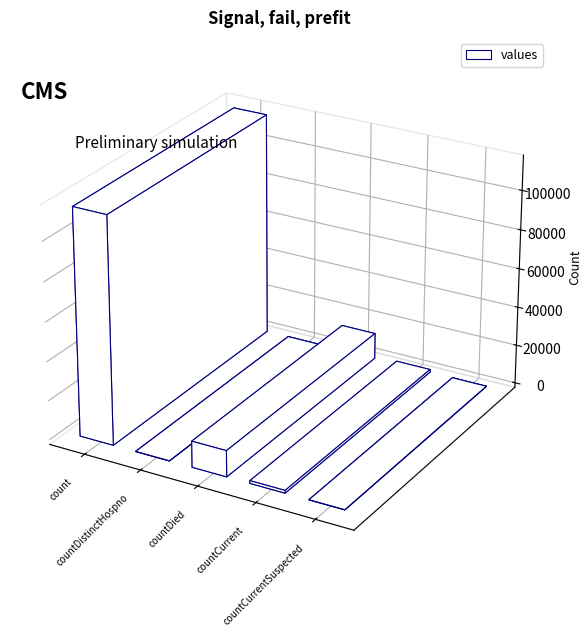

What is the value of the 3rd bar from the left?

13343